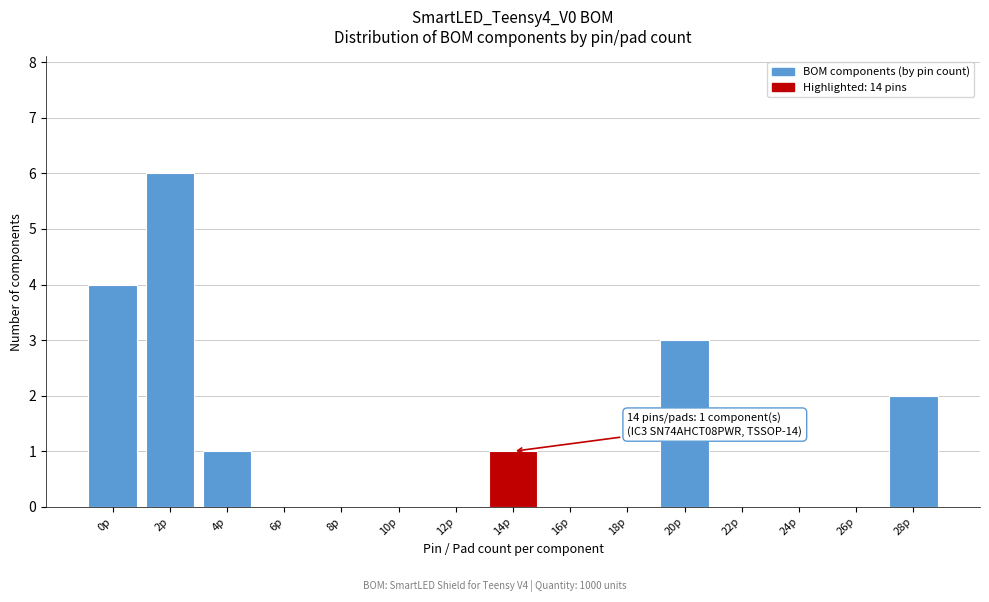

Reading right to left, what are all the values shown in this chart?

28p=2	26p=0	24p=0	22p=0	20p=3	18p=0	16p=0	14p=1	12p=0	10p=0	8p=0	6p=0	4p=1	2p=6	0p=4